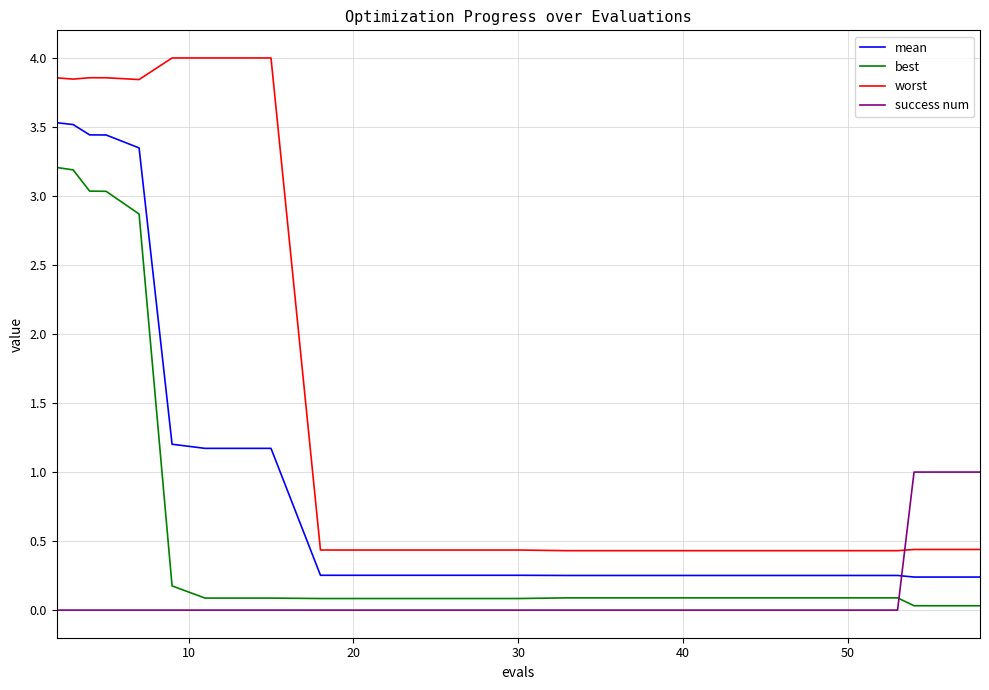

List the series in order of their peak value, lowest first.

success num, best, mean, worst